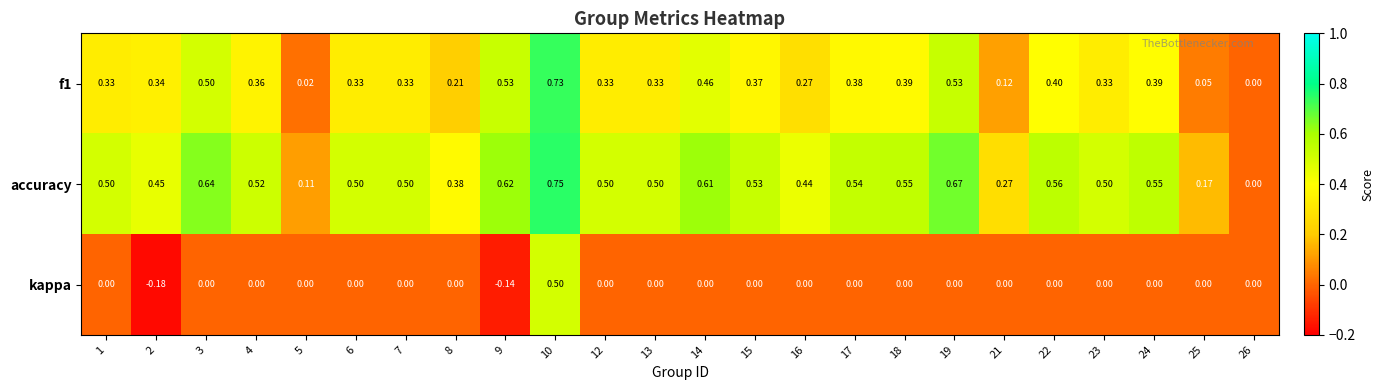

Which series changed the most between 4 and 10?

kappa